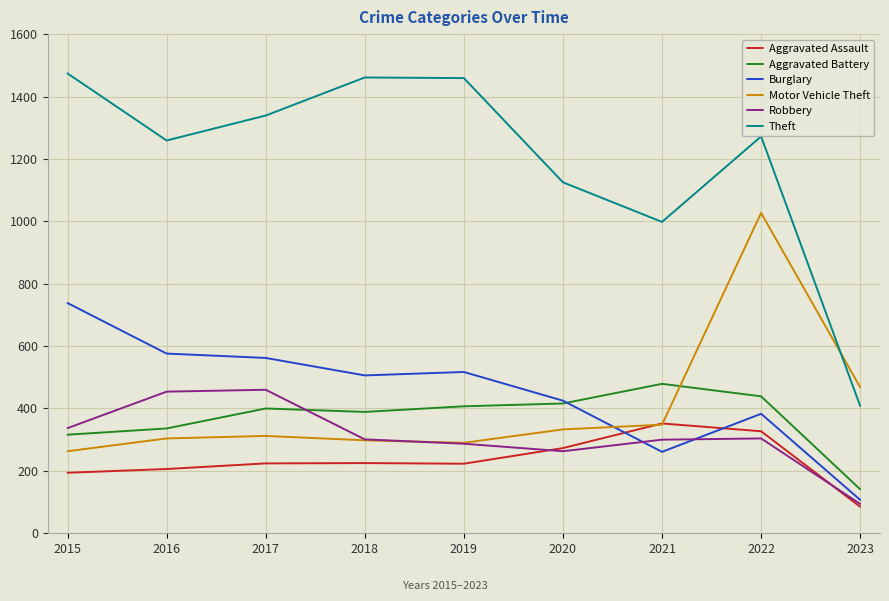

How many values in the Aggravated Assault series are below 224?

4